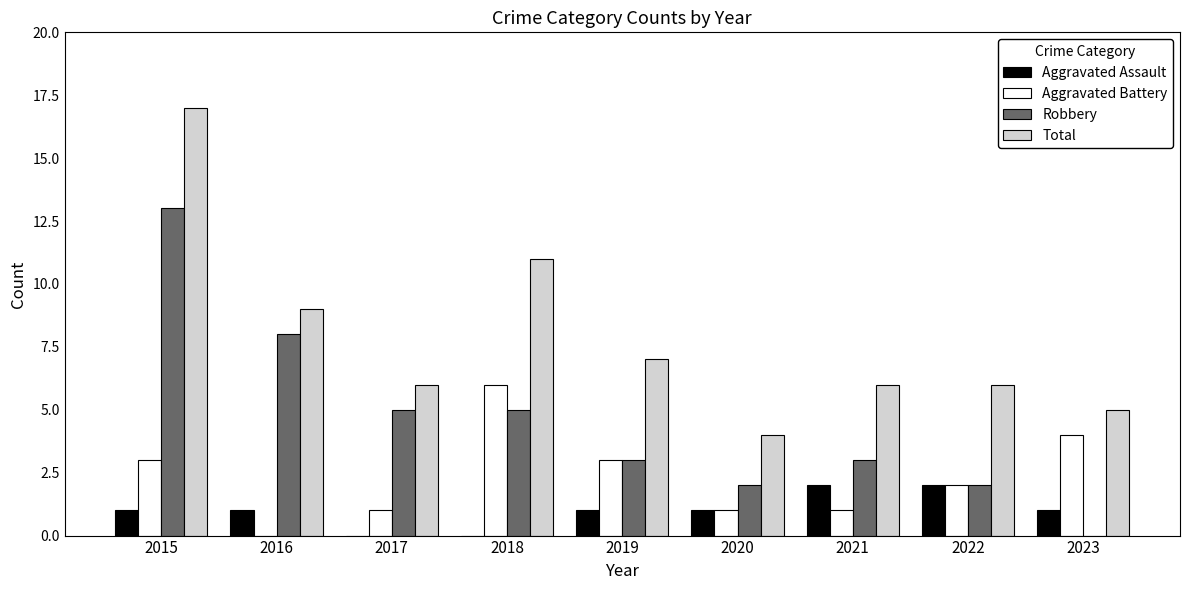

Reading left to right, what are all the values shown in this chart?

Aggravated Assault: 1	1	0	0	1	1	2	2	1
Aggravated Battery: 3	0	1	6	3	1	1	2	4
Robbery: 13	8	5	5	3	2	3	2	0
Total: 17	9	6	11	7	4	6	6	5